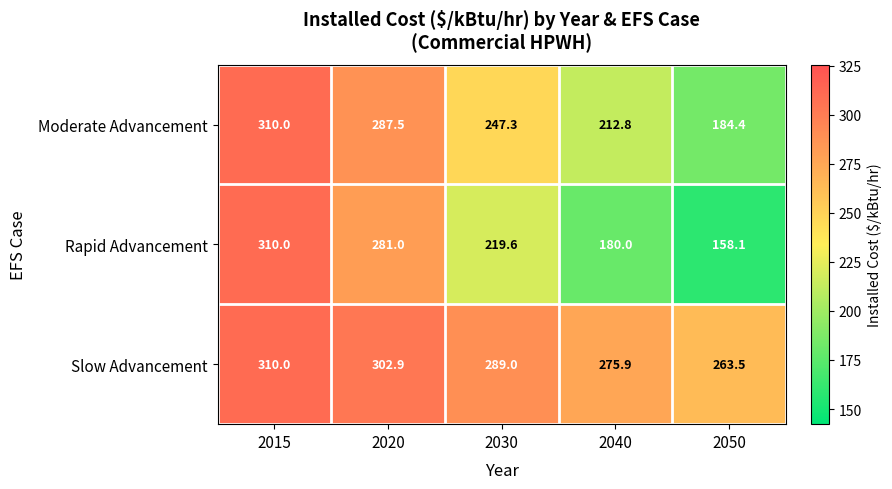

At which category is the sum across all series the highest?

2015